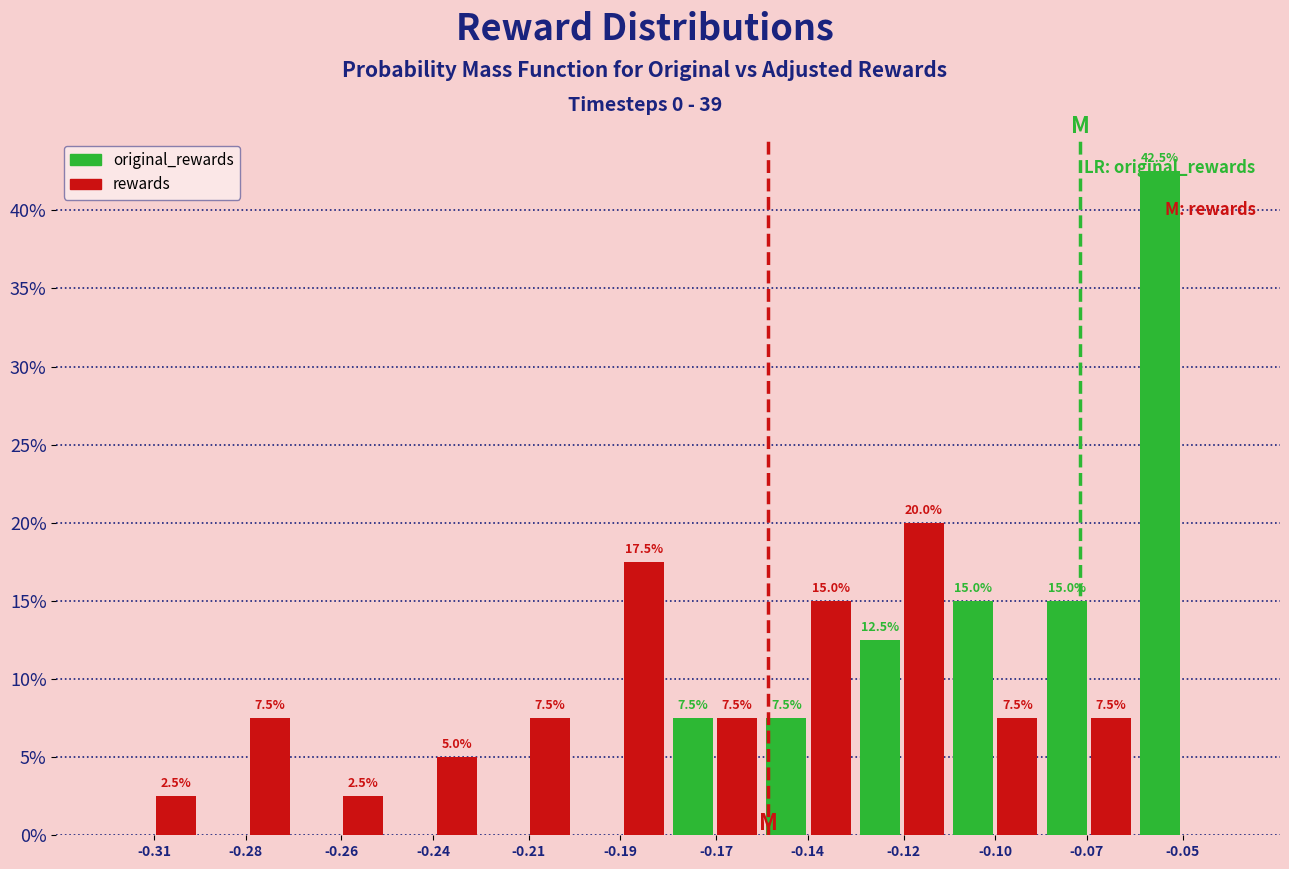

True or false: original_rewards has a value of 12.7 at -0.14.

False